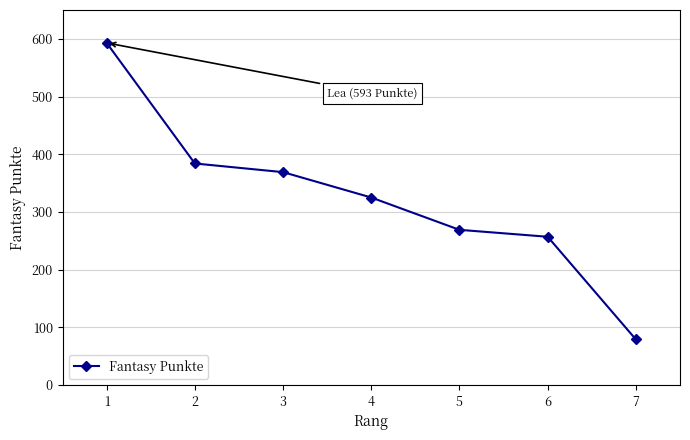

Is this an area chart (filled region under the line)?

No